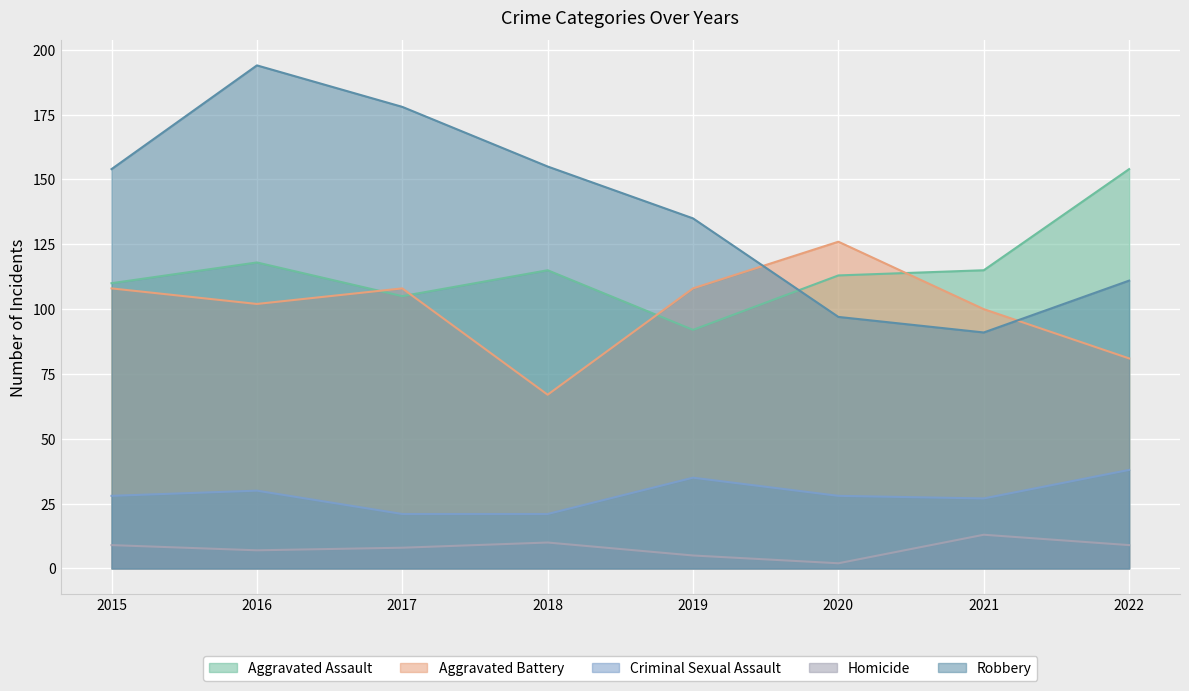

List the series in order of their peak value, lowest first.

Homicide, Criminal Sexual Assault, Aggravated Battery, Aggravated Assault, Robbery